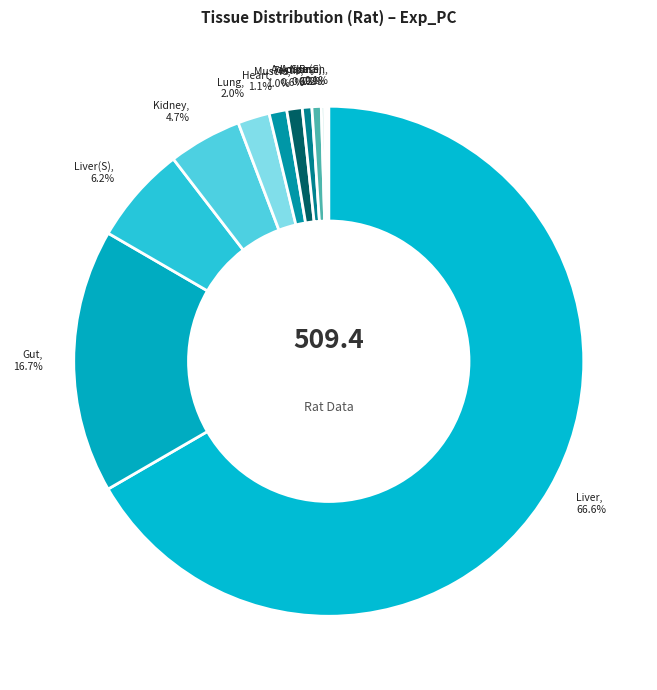

How much of the chart is everything except Skin, 0.6%?

99.4%